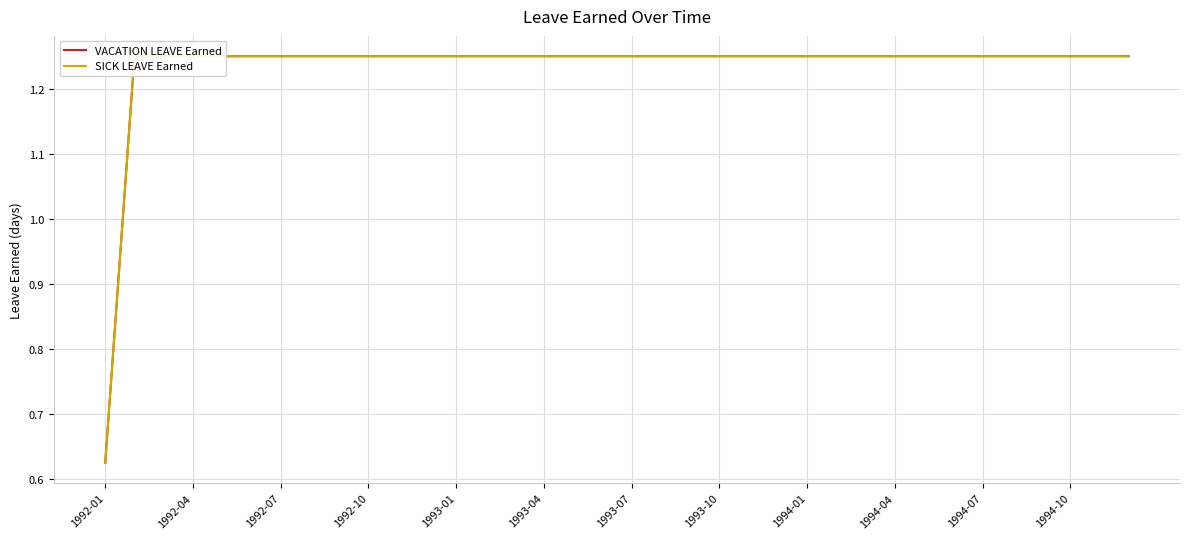

At 1994-07, list the series in order from largest to smallest.

VACATION LEAVE Earned, SICK LEAVE Earned